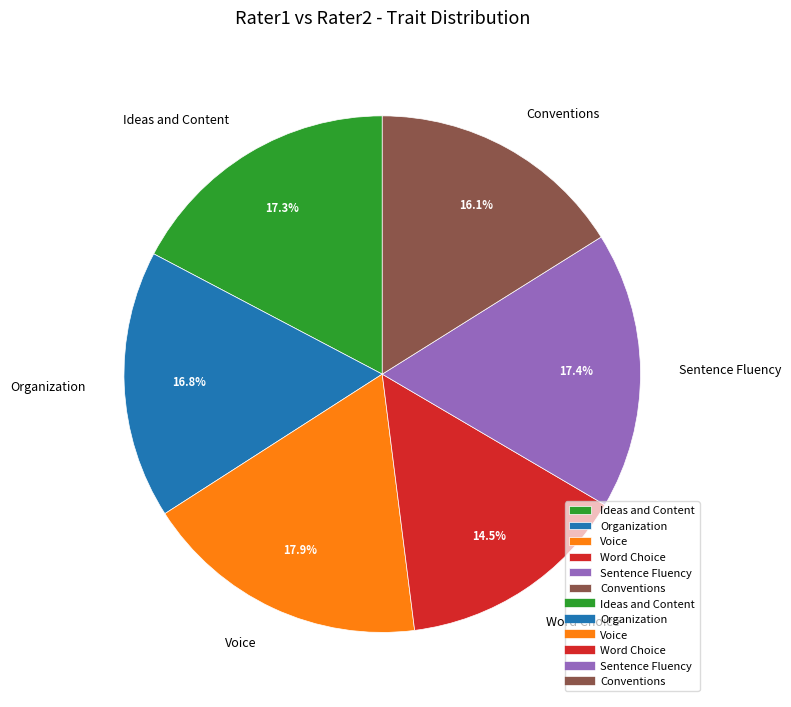

What percentage is the Voice slice, to the nearest percent?

18%